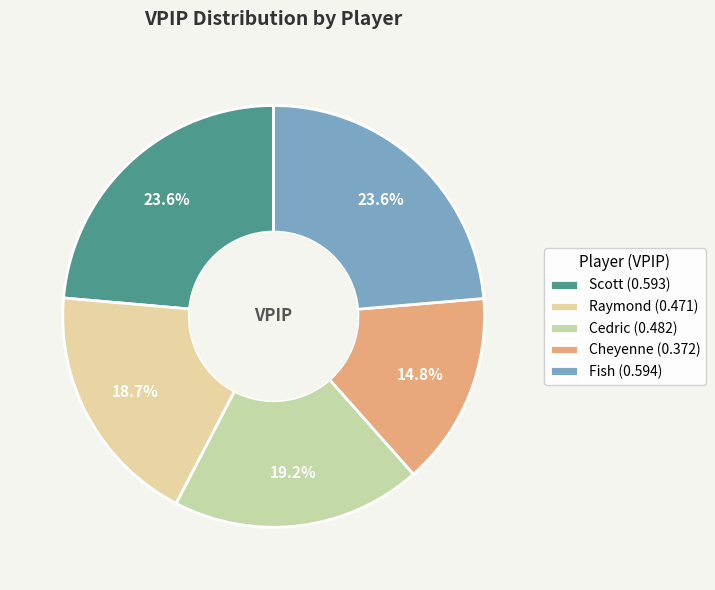

What percentage is the Scott slice, to the nearest percent?

24%